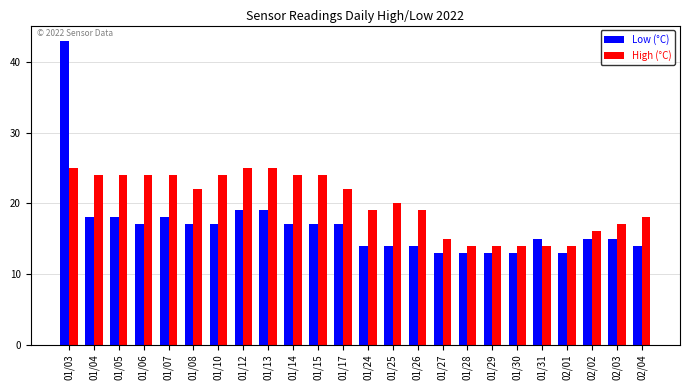

Reading left to right, what are all the values shown in this chart?

Low (°C): 43	18	18	17	18	17	17	19	19	17	17	17	14	14	14	13	13	13	13	15	13	15	15	14
High (°C): 25	24	24	24	24	22	24	25	25	24	24	22	19	20	19	15	14	14	14	14	14	16	17	18